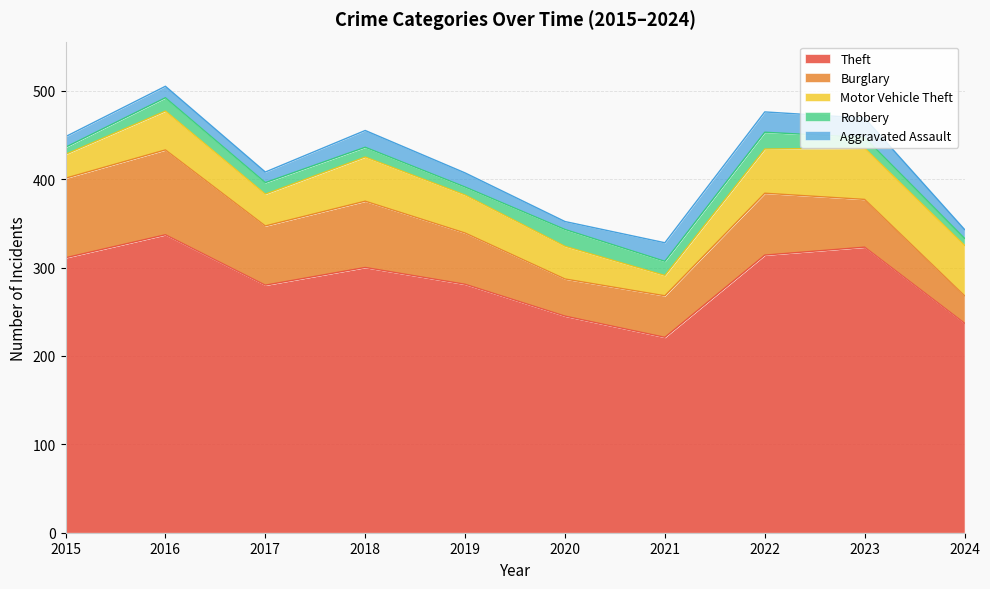

How many values in the Burglary series exceed 67?

4